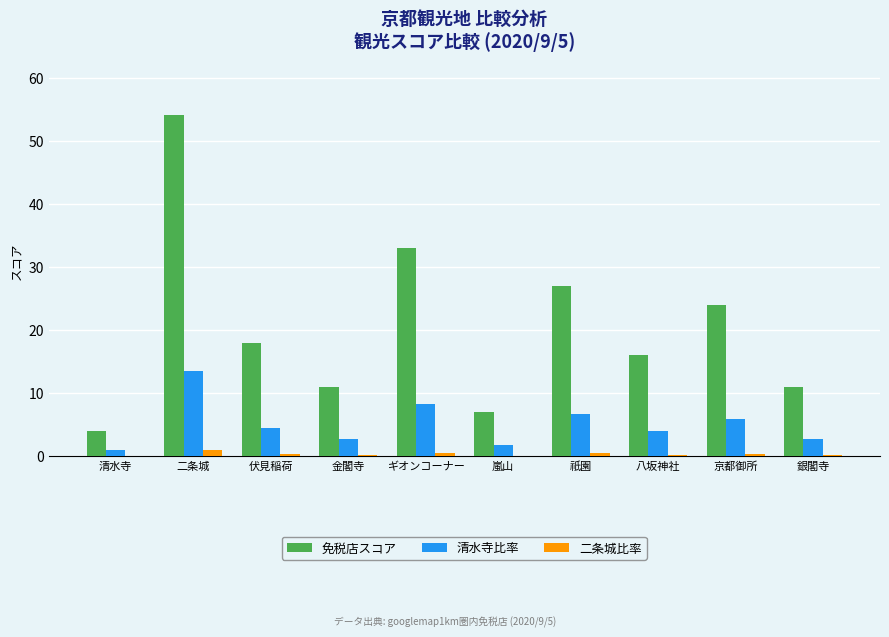

The value of 免税店スコア at 京都御所 is 32.4. True or false?

False